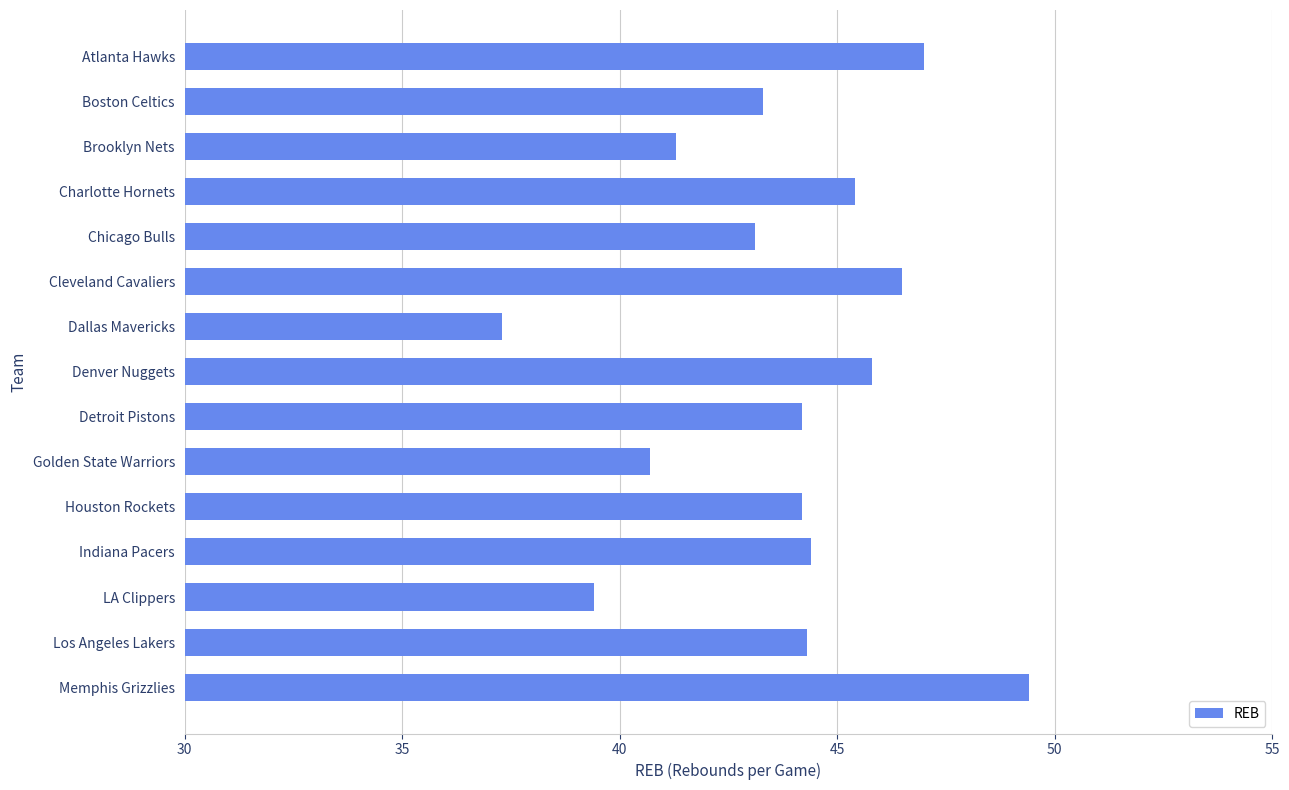

What is the approximate value at Golden State Warriors?

40.7